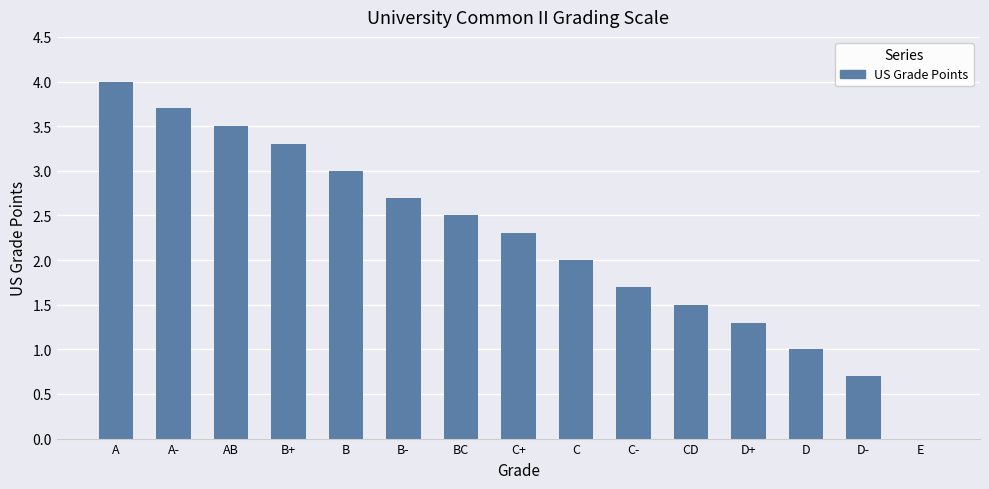

Approximately how many times larger is the value at A compared to D?

4.0